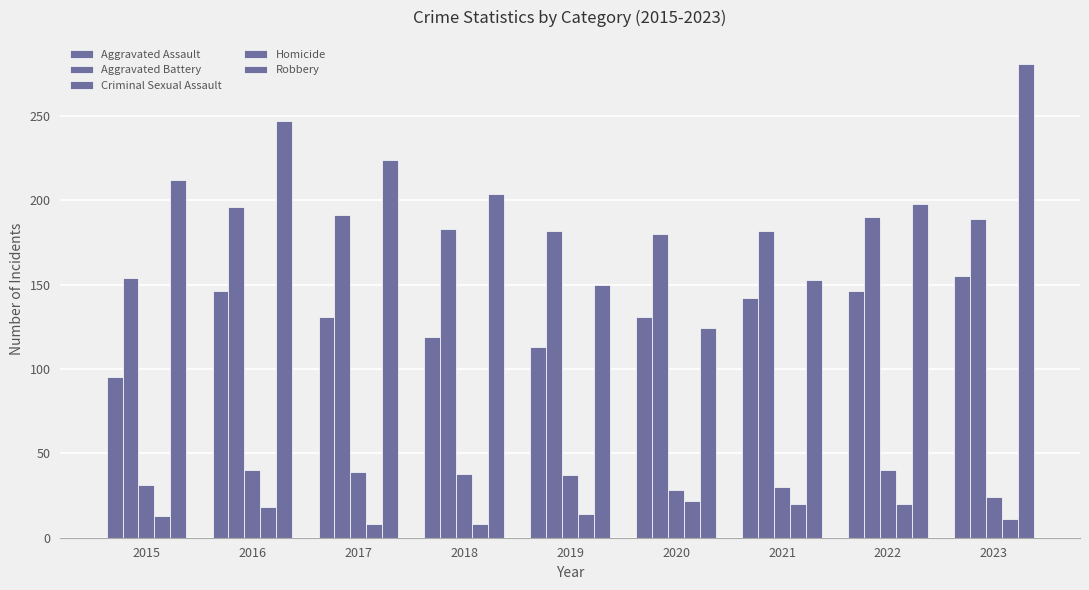

Which series changed the most between 2016 and 2019?

Robbery